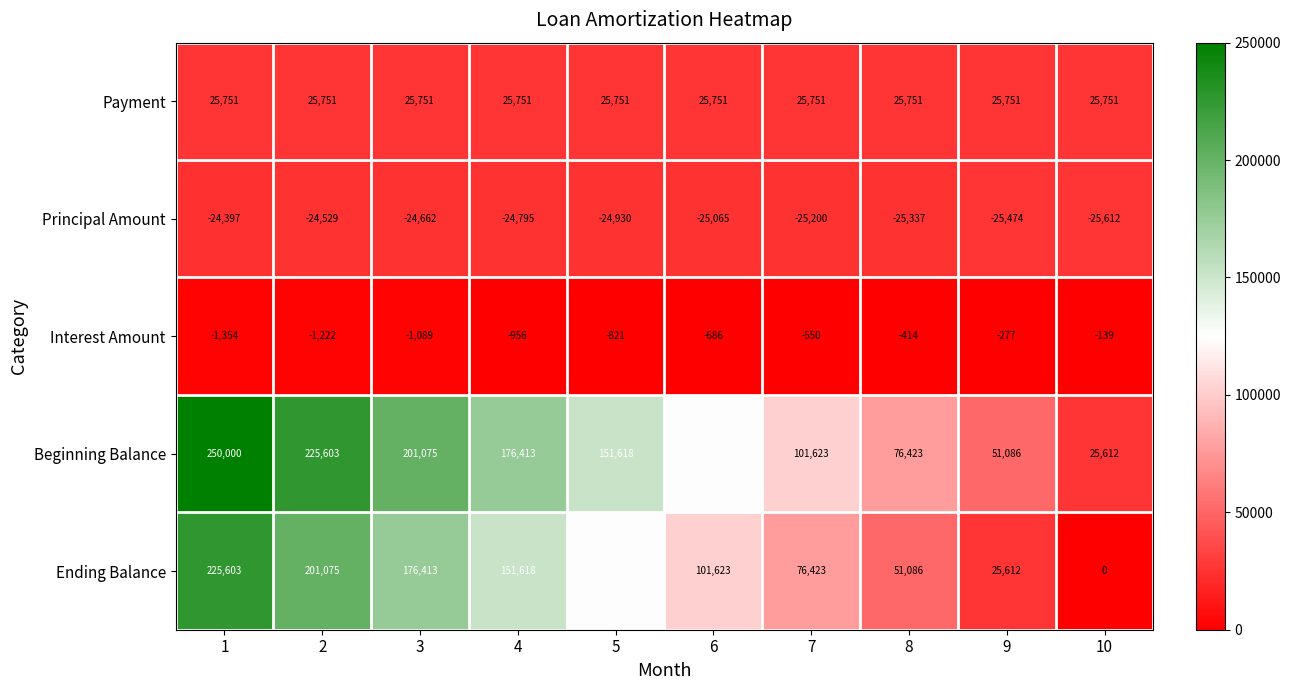

Which category has the lowest value across all series?

10